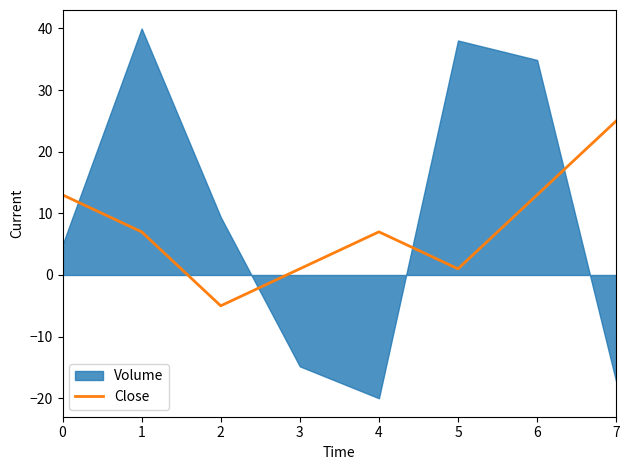

Reading left to right, what are all the values shown in this chart?

0=13	1=7	2=-5	3=1	4=7	5=1	6=13	7=25